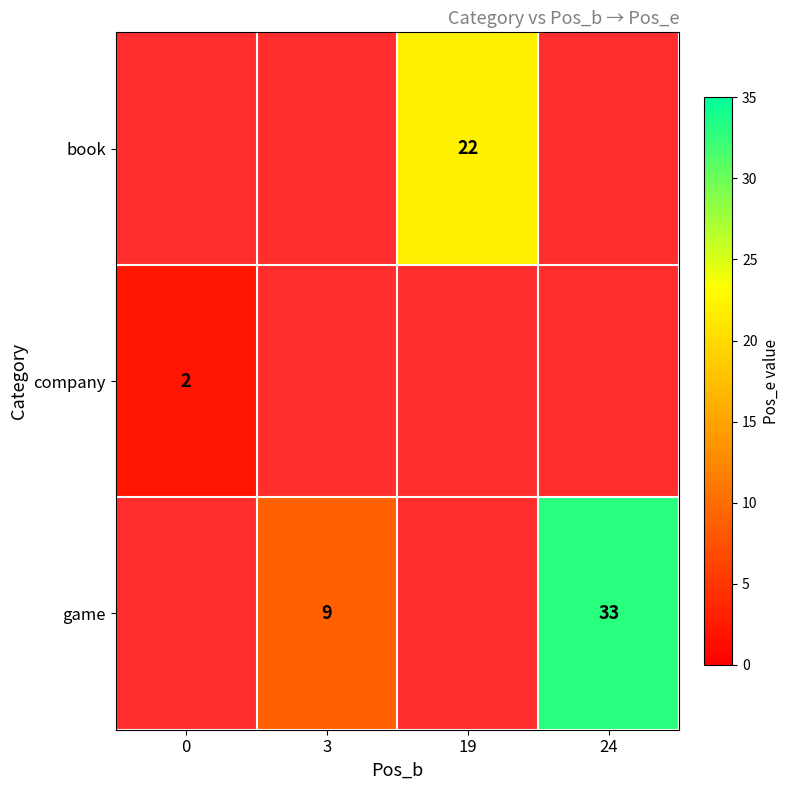

The value of book at 19 is 39. True or false?

False